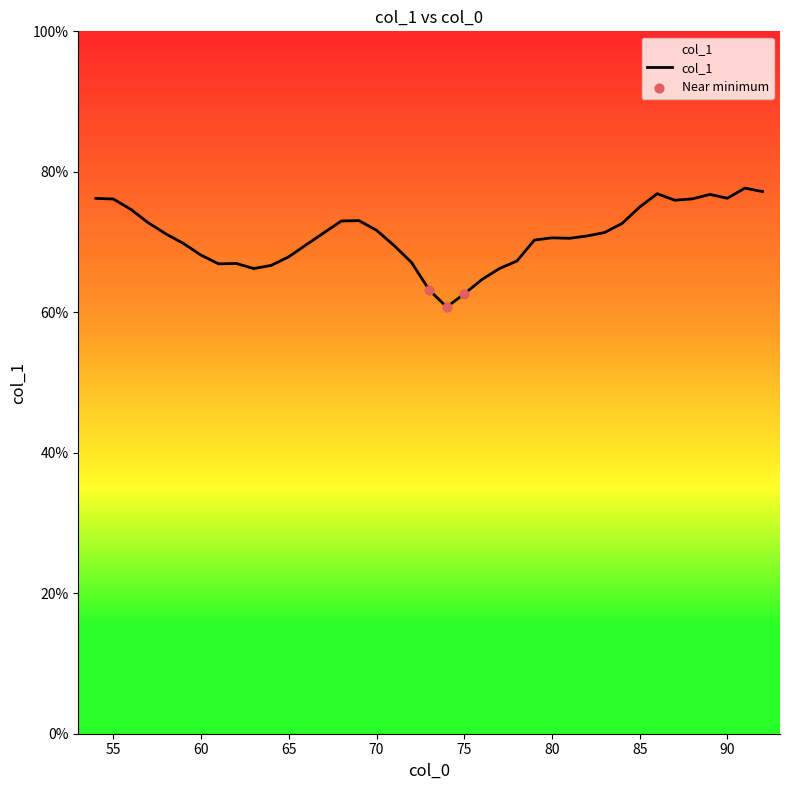

Approximately how many times larger is the value at 66 compared to 84?

1.0